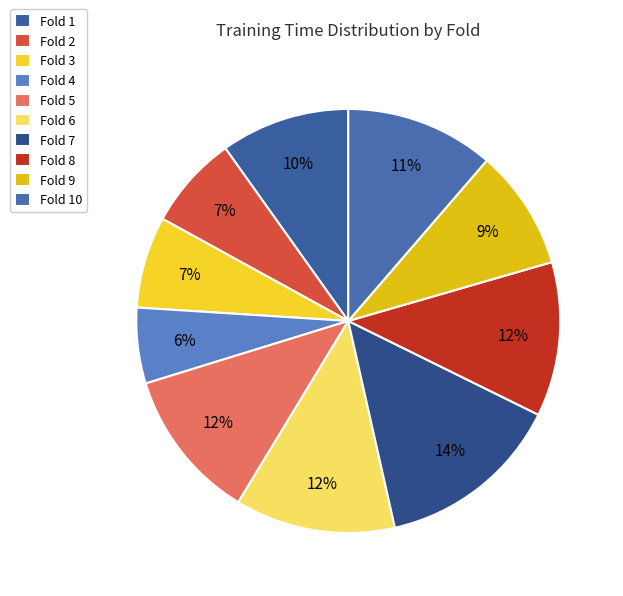

Count the number of slices in the pie.

10